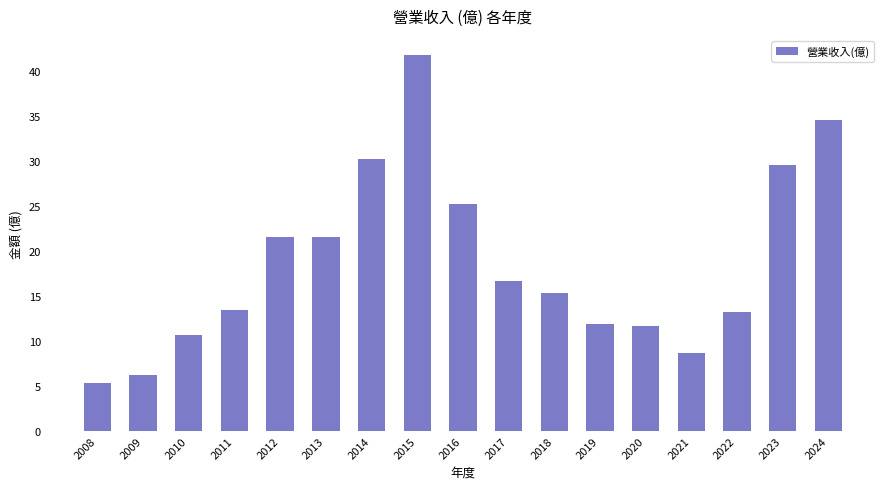

Reading left to right, extract all data points from this chart.

5.4	6.2	10.7	13.4	21.5	21.5	30.2	41.8	25.2	16.7	15.3	11.9	11.7	8.7	13.2	29.6	34.5